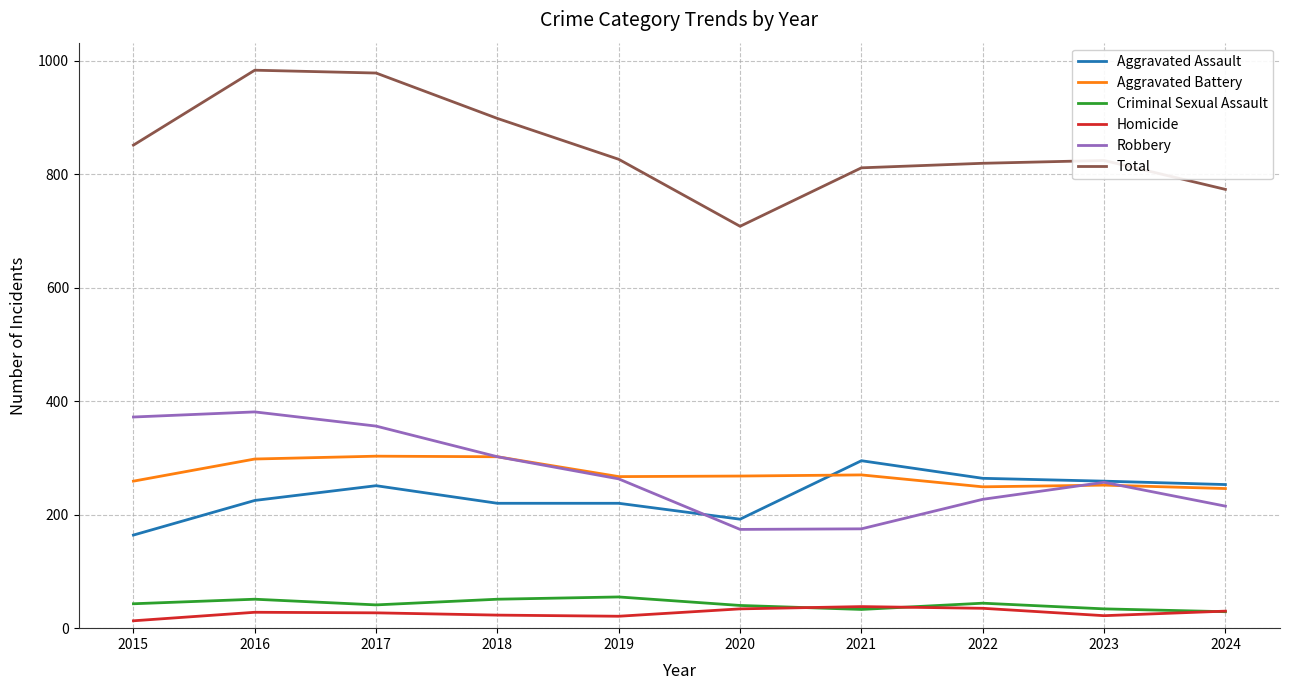

The Aggravated Battery series shows 150 at 2015. True or false?

False